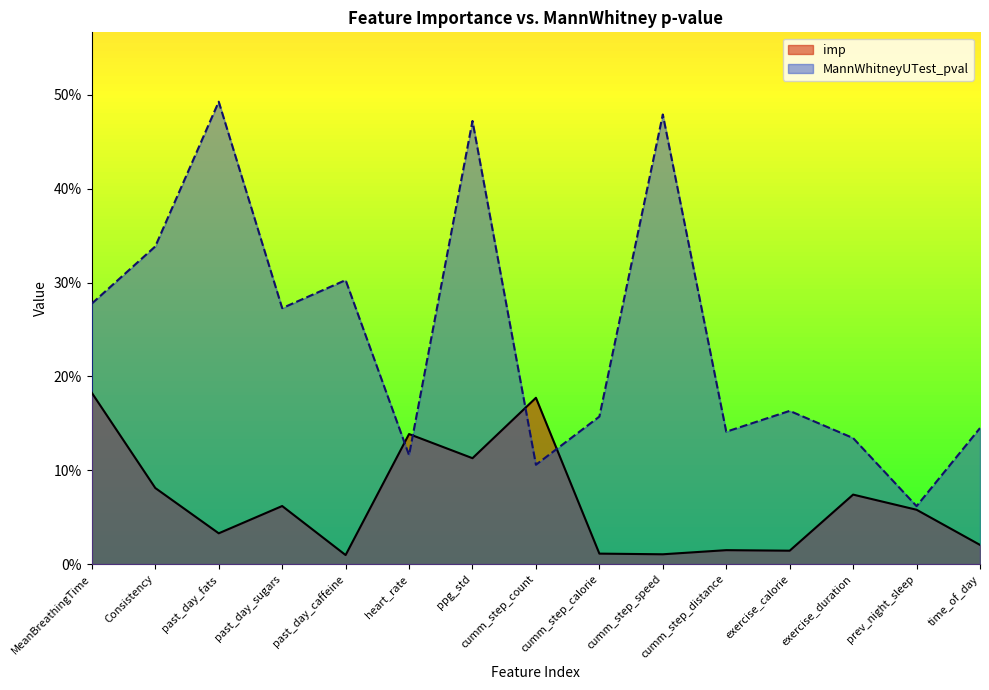

Reading right to left, extract all data points from this chart.

imp: time_of_day=0.0	prev_night_sleep=0.1	exercise_duration=0.1	exercise_calorie=0.0	cumm_step_distance=0.0	cumm_step_speed=0.0	cumm_step_calorie=0.0	cumm_step_count=0.2	ppg_std=0.1	heart_rate=0.1	past_day_caffeine=0.0	past_day_sugars=0.1	past_day_fats=0.0	Consistency=0.1	MeanBreathingTime=0.2
MannWhitneyUTest_pval: time_of_day=0.1	prev_night_sleep=0.1	exercise_duration=0.1	exercise_calorie=0.2	cumm_step_distance=0.1	cumm_step_speed=0.5	cumm_step_calorie=0.2	cumm_step_count=0.1	ppg_std=0.5	heart_rate=0.1	past_day_caffeine=0.3	past_day_sugars=0.3	past_day_fats=0.5	Consistency=0.3	MeanBreathingTime=0.3